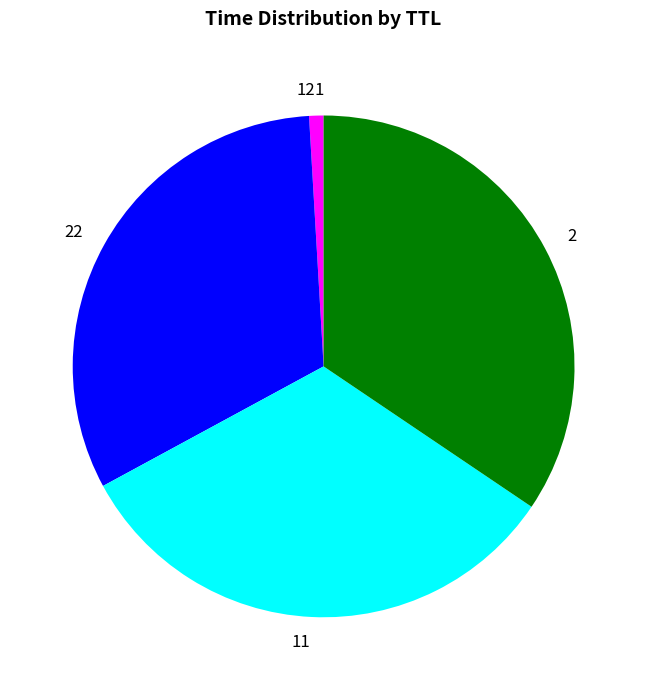

What is the ratio of the value at 22 to the value at 2?

0.9